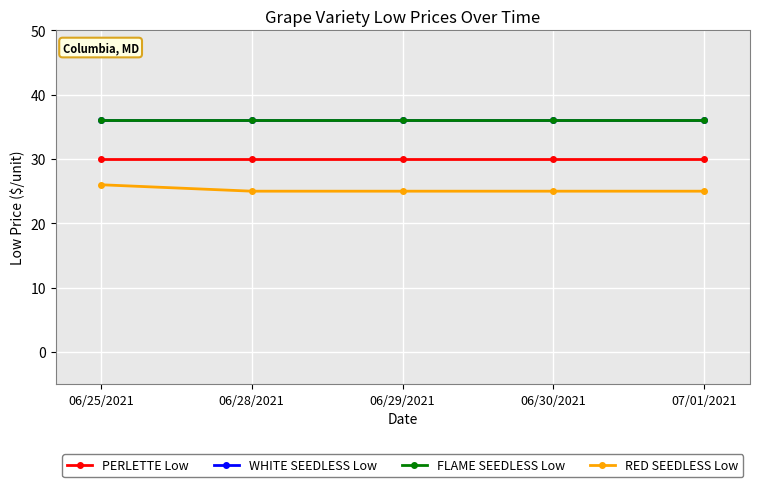

What position from the right is 06/29/2021?

3